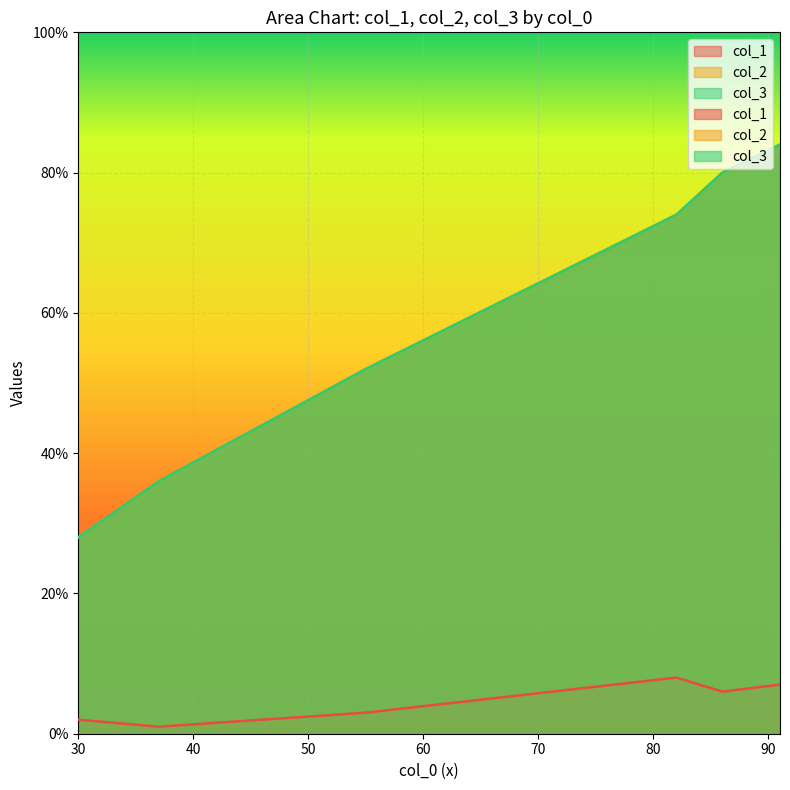

At how many categories does at least one series exceed 3?

6